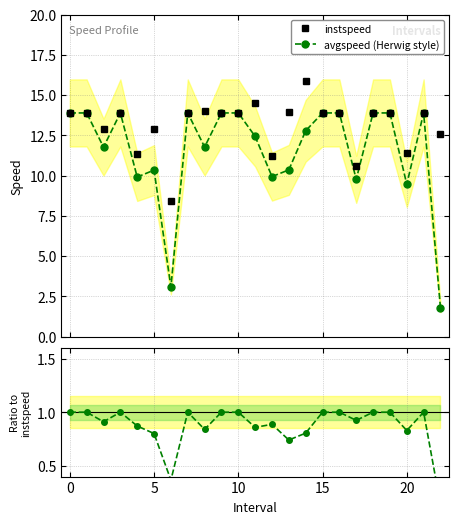

True or false: avgspeed / instspeed and avgspeed (Herwig style) cross at least once.

False